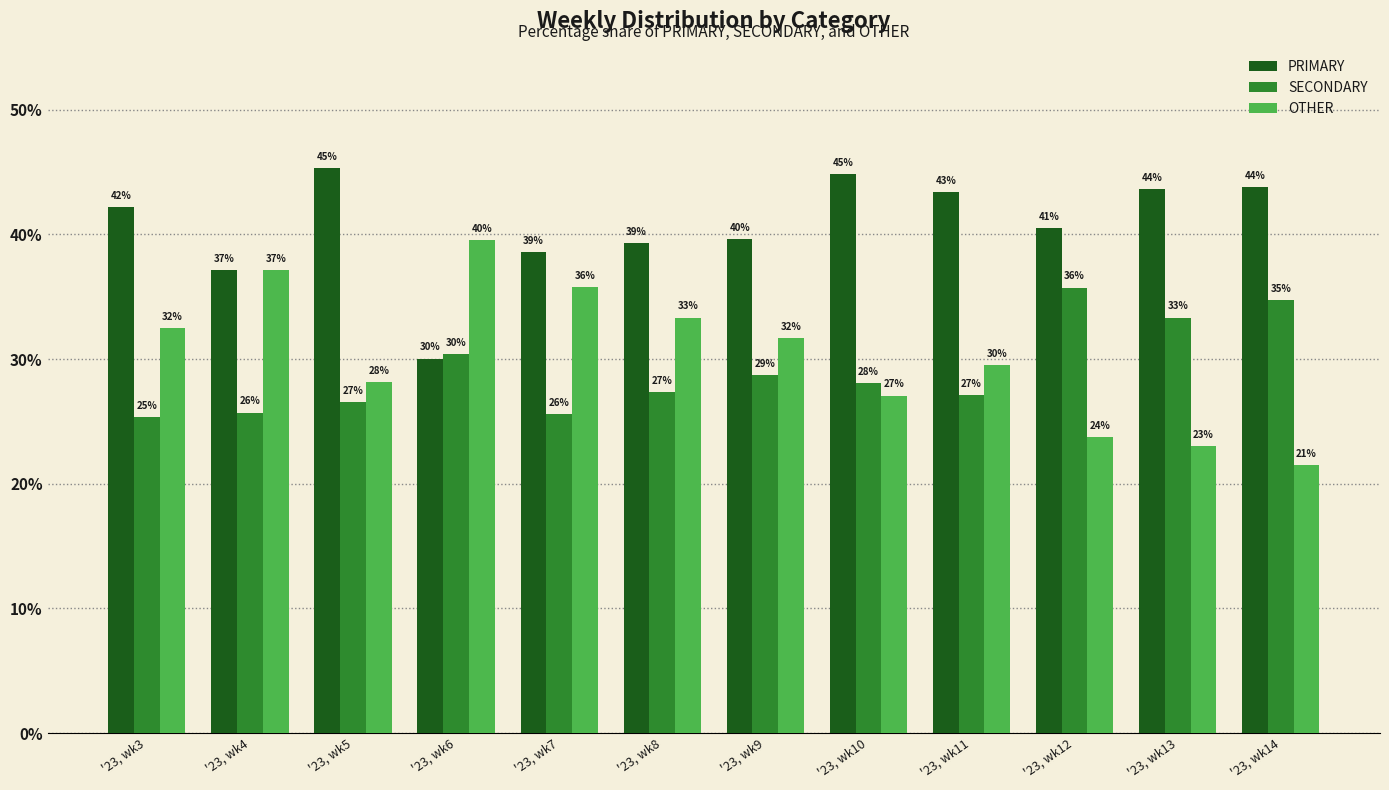

Is the value of SECONDARY at '23, wk4 greater than the value of OTHER at '23, wk13?

Yes